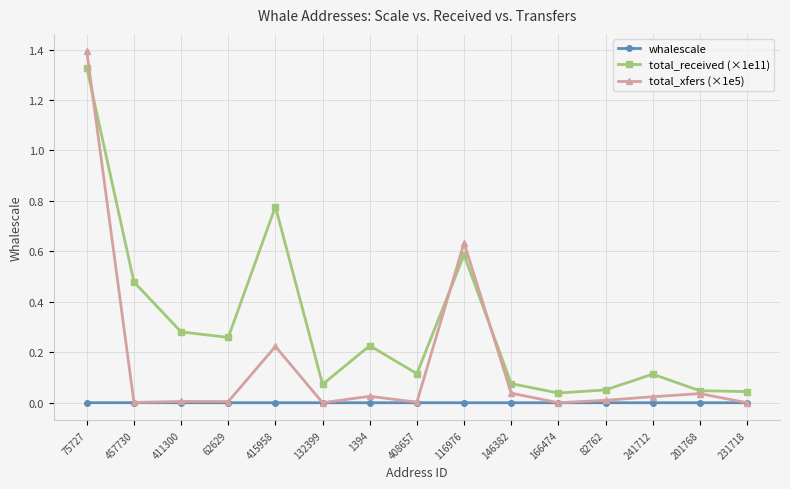

The value of whalescale at 1394 is 0.0. True or false?

True